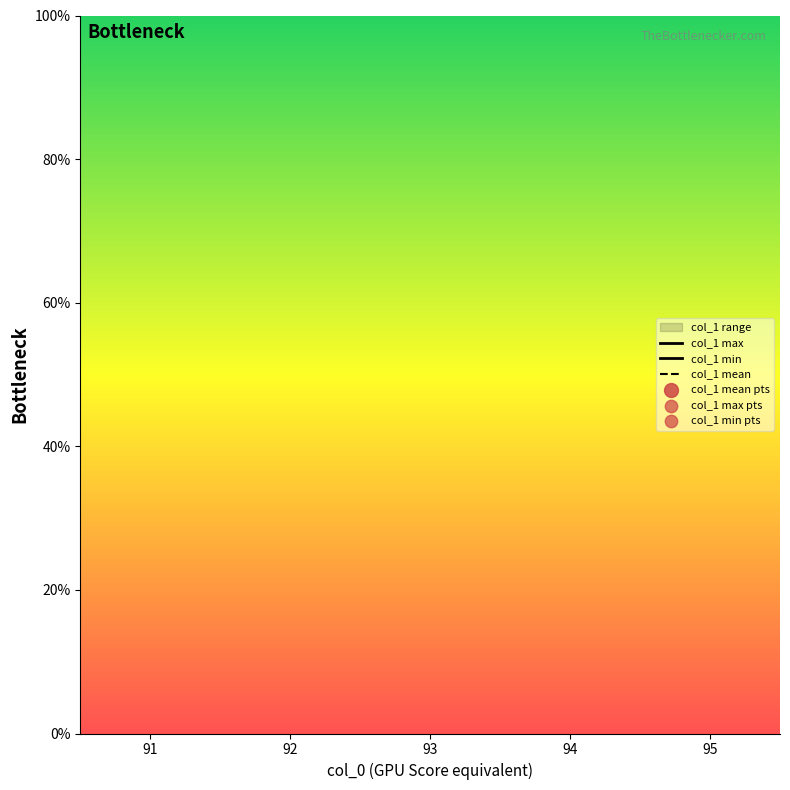

Which series reaches the minimum Y coordinate?

col_1 min